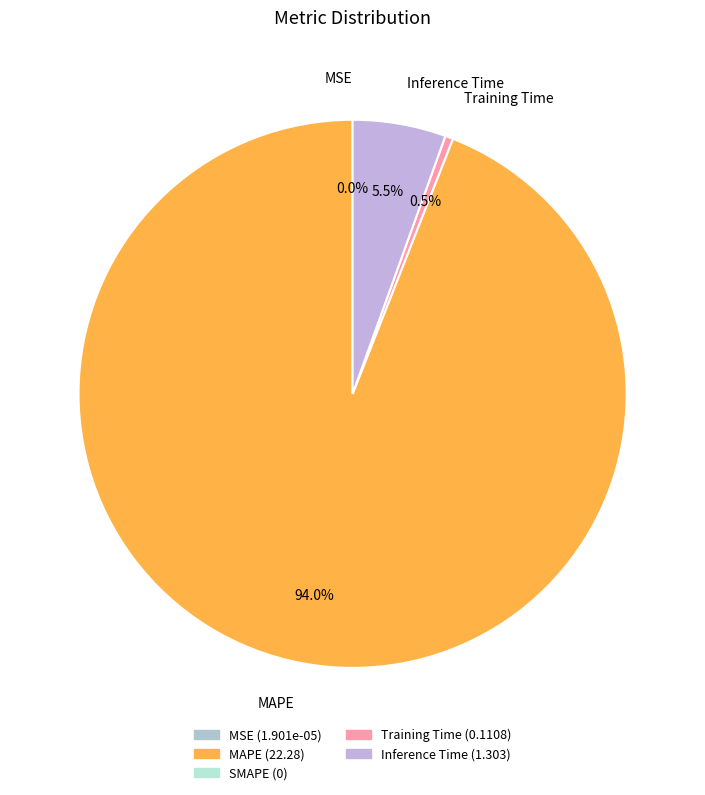

To the nearest percent, what is the average slice percentage?

25%